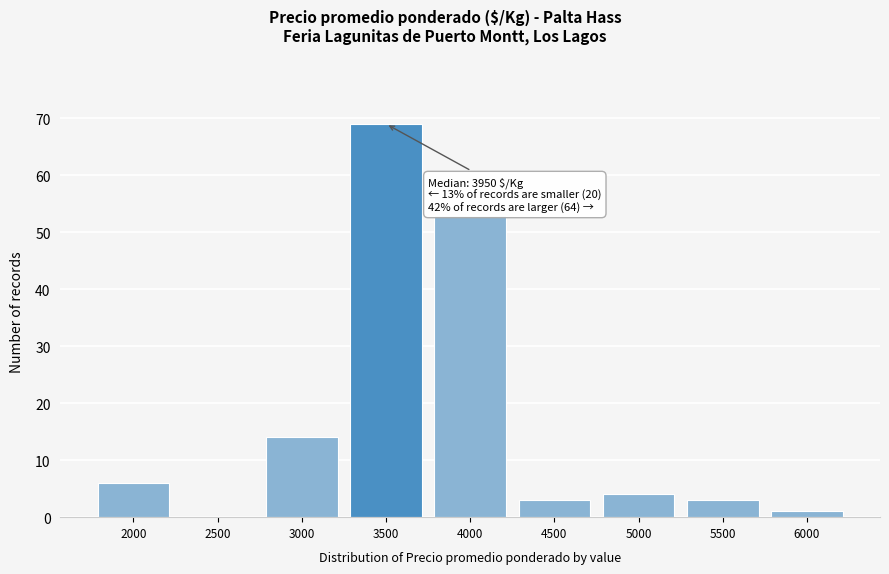

Reading left to right, what are all the values shown in this chart?

2000=6	2500=0	3000=14	3500=69	4000=53	4500=3	5000=4	5500=3	6000=1